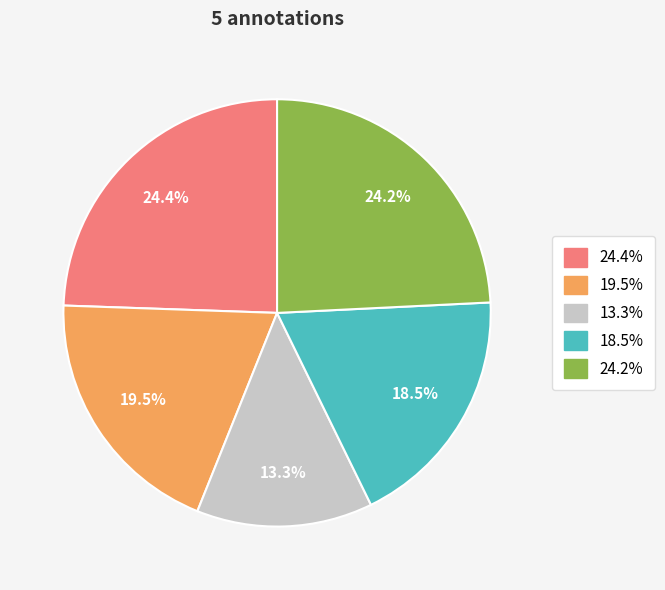

Is there a majority slice in this chart?

No